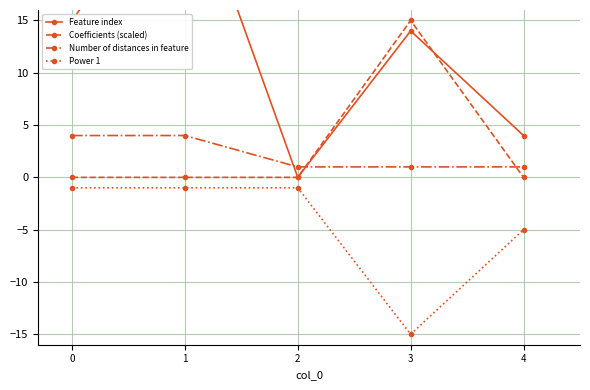

Which series has the widest spread of values?

Feature index